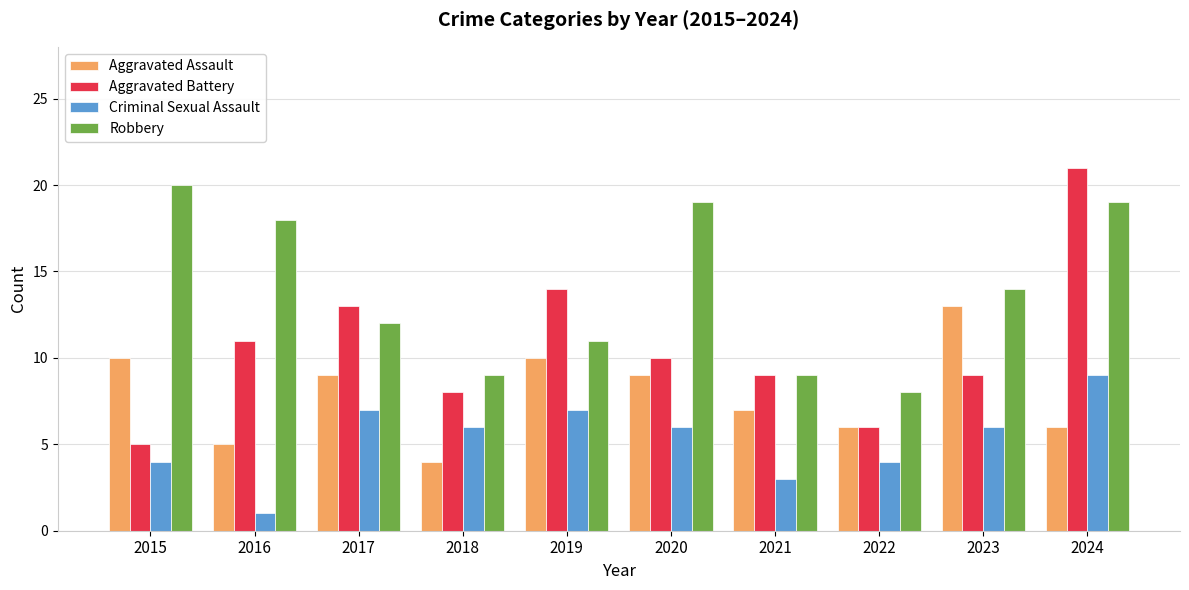

Rank the series by their maximum value, from lowest to highest.

Criminal Sexual Assault, Aggravated Assault, Robbery, Aggravated Battery